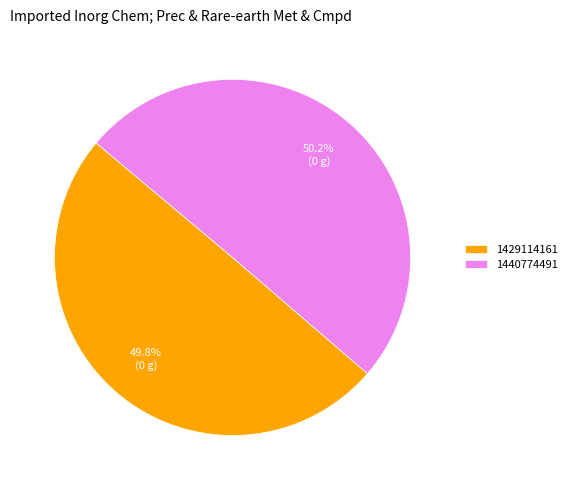

Is there any slice that represents more than half of the pie?

Yes